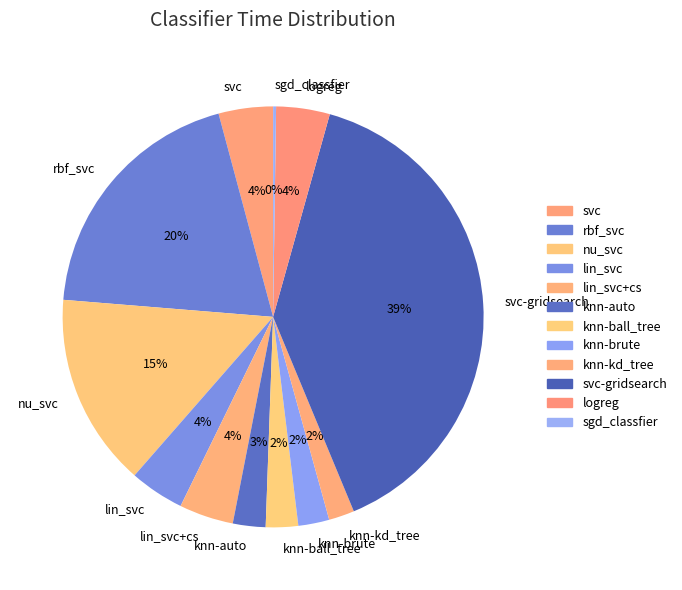

To the nearest percent, what is the combined percentage of knn-ball_tree and nu_svc?

17%